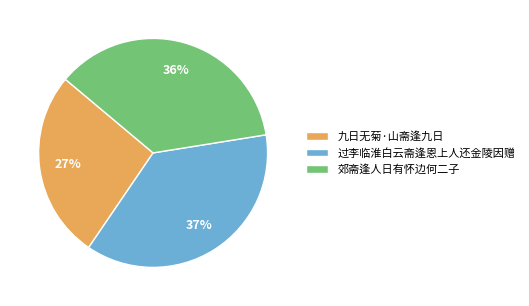

To the nearest percent, what percentage of the pie is 郊斋逢人日有怀边何二子?

36%